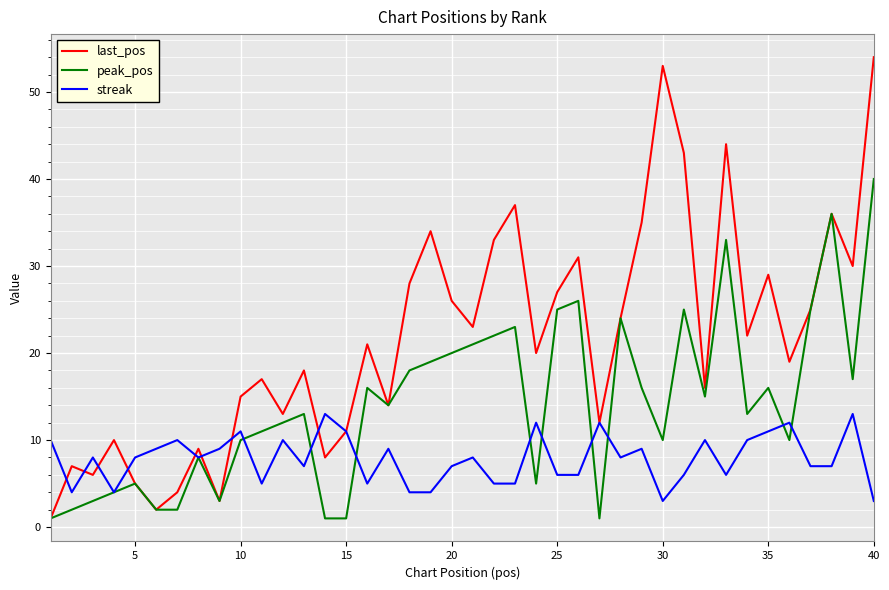

Which series has the largest total across all categories?

last_pos